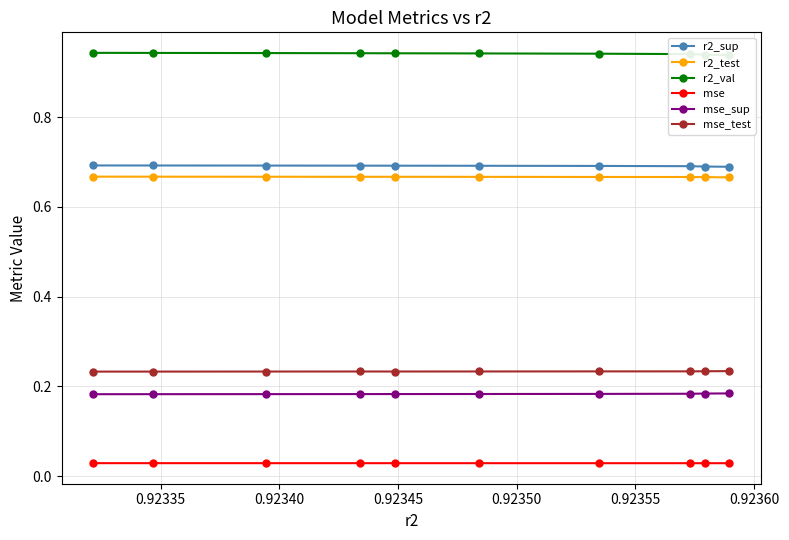

True or false: r2_test has more than 0 points higher than both neighbors.

True